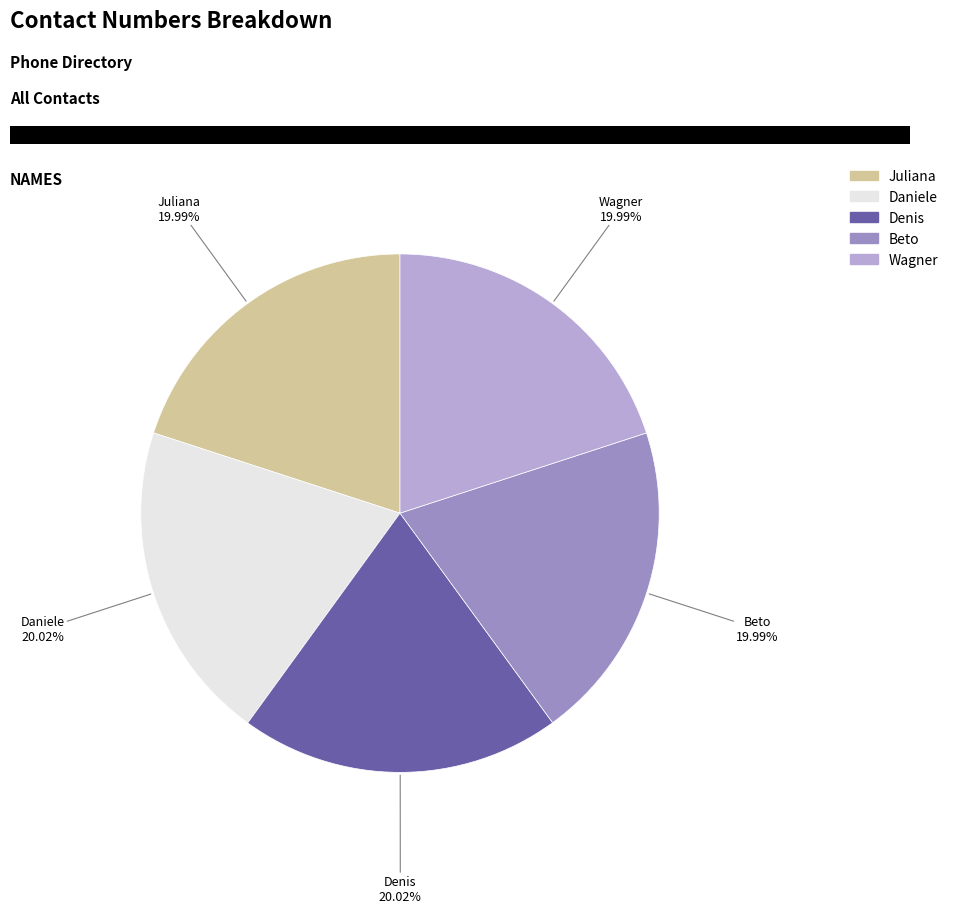

Does Wagner represent more than half of the total?

No